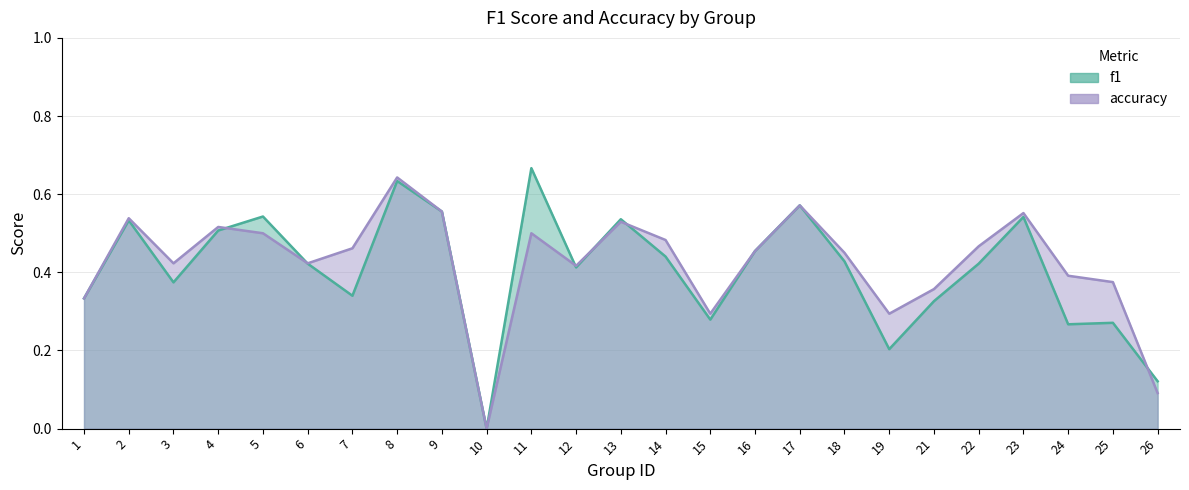

At which category does accuracy reach its first local valley?

3